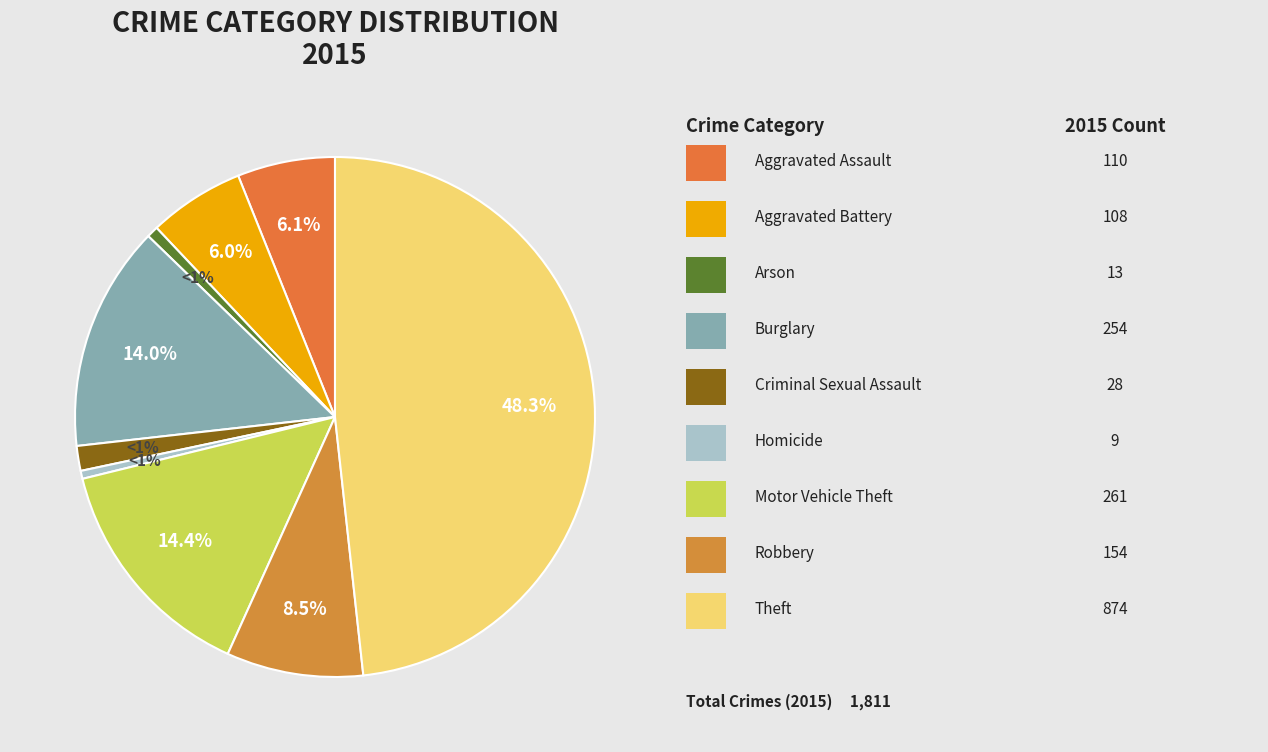

To the nearest percent, what is the difference between the largest and smallest slice percentages?

48%